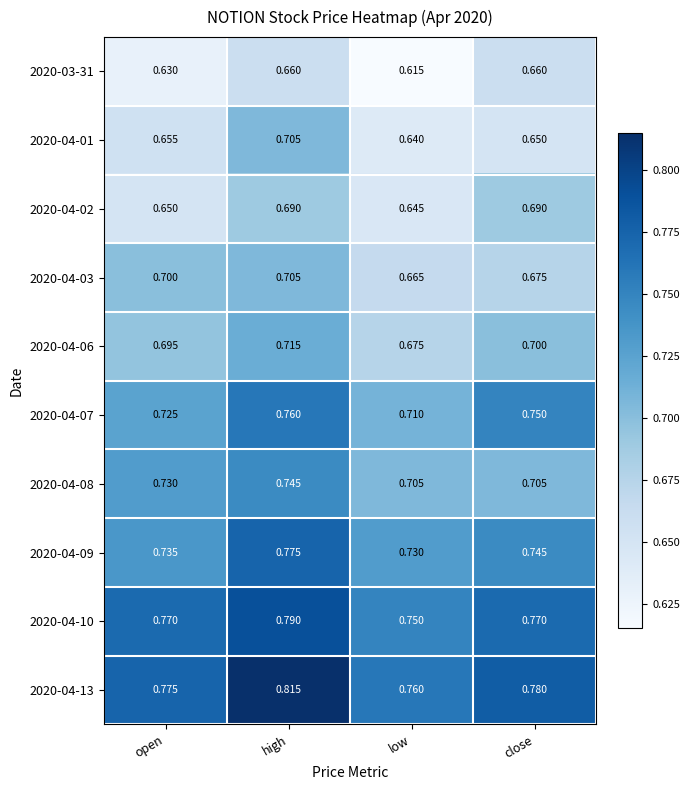

Which category has the lowest value across all series?

low